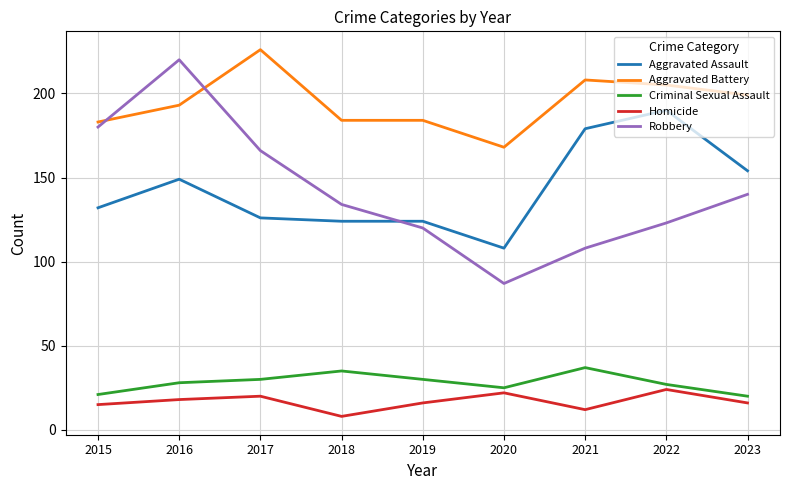

What is the smallest value displayed?

8